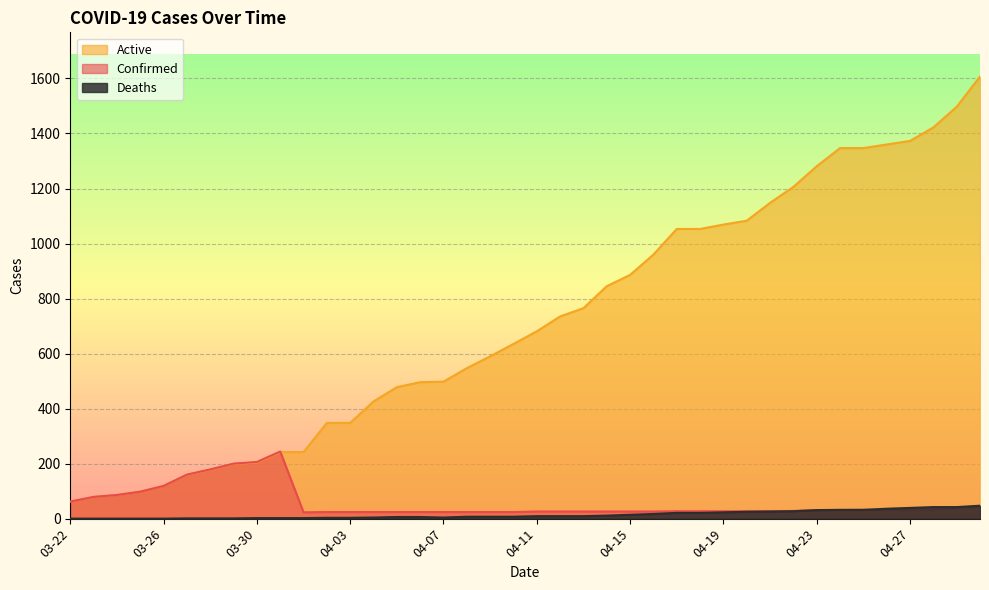

Reading left to right, extract all data points from this chart.

Confirmed: 03-22=62	03-23=79	03-24=86	03-25=98	03-26=119	03-27=160	03-28=179	03-29=200	03-30=206	03-31=244	04-01=23	04-02=24	04-03=24	04-04=24	04-05=24	04-06=24	04-07=24	04-08=24	04-09=24	04-10=24	04-11=26	04-12=26	04-13=26	04-14=26	04-15=26	04-16=26	04-17=27	04-18=27	04-19=27	04-20=27	04-21=27	04-22=28	04-23=31	04-24=31	04-25=32	04-26=32	04-27=32	04-28=32	04-29=38	04-30=42
Deaths: 03-22=0	03-23=0	03-24=0	03-25=0	03-26=0	03-27=1	03-28=1	03-29=1	03-30=2	03-31=2	04-01=2	04-02=3	04-03=3	04-04=4	04-05=6	04-06=6	04-07=4	04-08=7	04-09=7	04-10=7	04-11=9	04-12=9	04-13=9	04-14=11	04-15=14	04-16=17	04-17=21	04-18=21	04-19=23	04-20=25	04-21=26	04-22=27	04-23=31	04-24=32	04-25=32	04-26=36	04-27=39	04-28=42	04-29=42	04-30=47
Active: 03-22=62	03-23=79	03-24=86	03-25=98	03-26=119	03-27=159	03-28=178	03-29=199	03-30=204	03-31=242	04-01=242	04-02=348	04-03=348	04-04=426	04-05=478	04-06=496	04-07=498	04-08=547	04-09=590	04-10=635	04-11=681	04-12=735	04-13=765	04-14=845	04-15=886	04-16=960	04-17=1053	04-18=1053	04-19=1069	04-20=1083	04-21=1148	04-22=1206	04-23=1281	04-24=1347	04-25=1347	04-26=1360	04-27=1373	04-28=1422	04-29=1497	04-30=1607